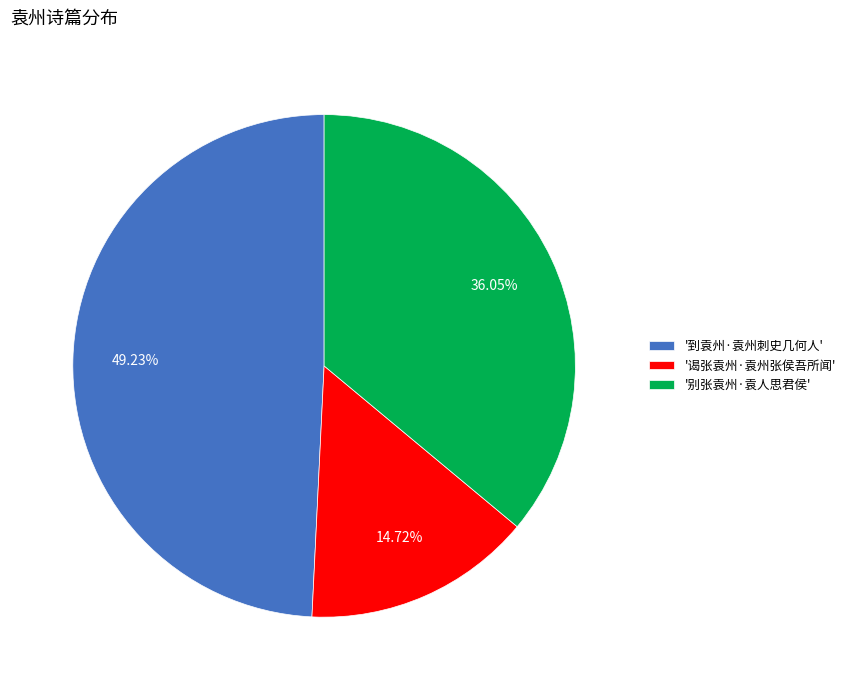

Which slice is the smallest?

'谒张袁州·袁州张侯吾所闻'